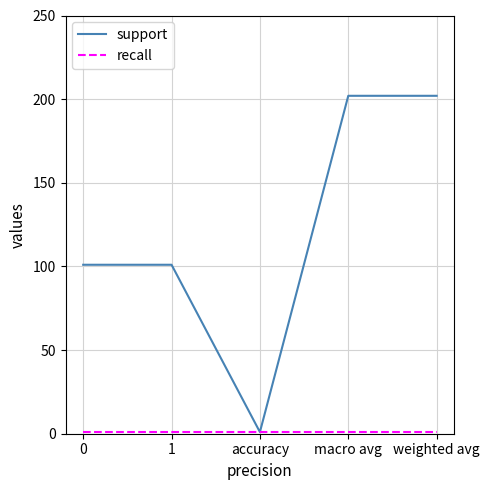

Which series has the largest total across all categories?

support